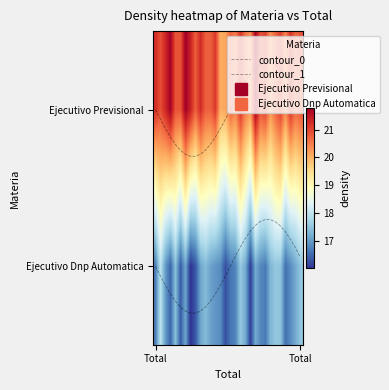

The contour_0 series shows 0.1 at 13. True or false?

True